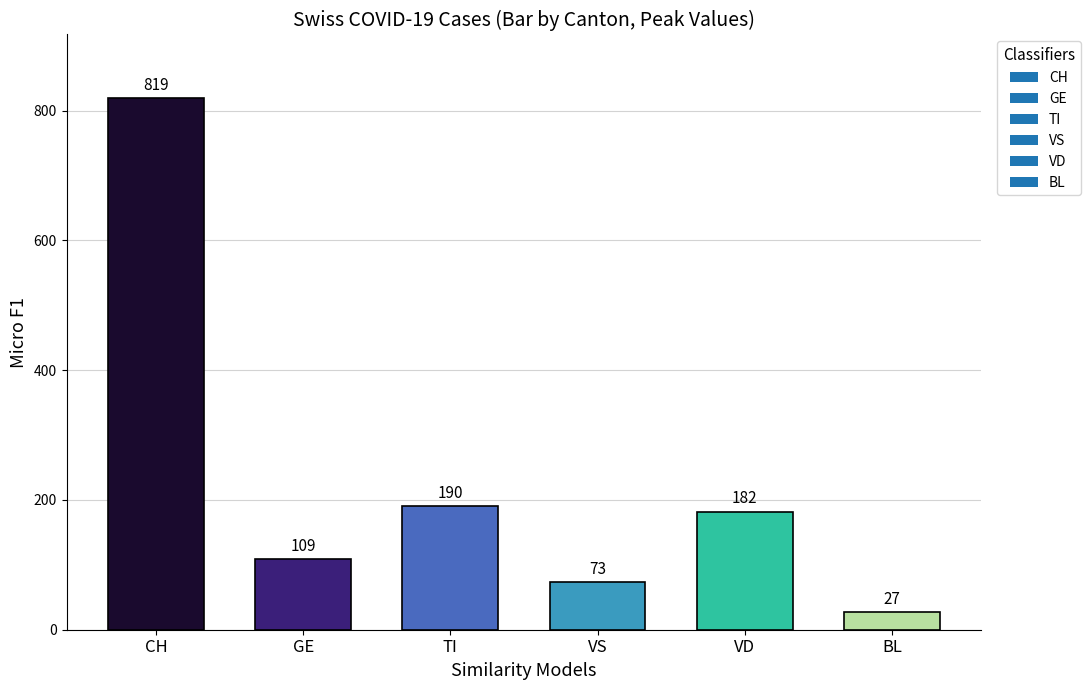

What is the sum of all values?

1400